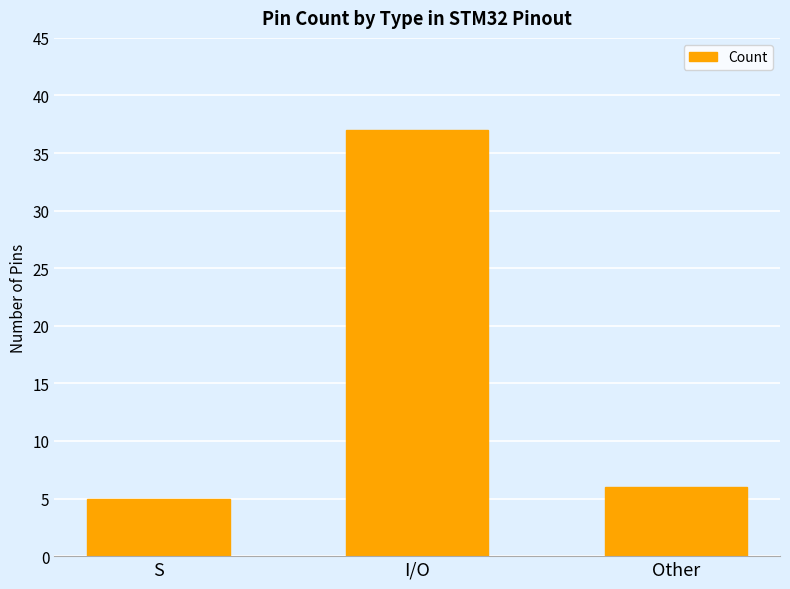

Which label corresponds to the largest value in the chart?

I/O